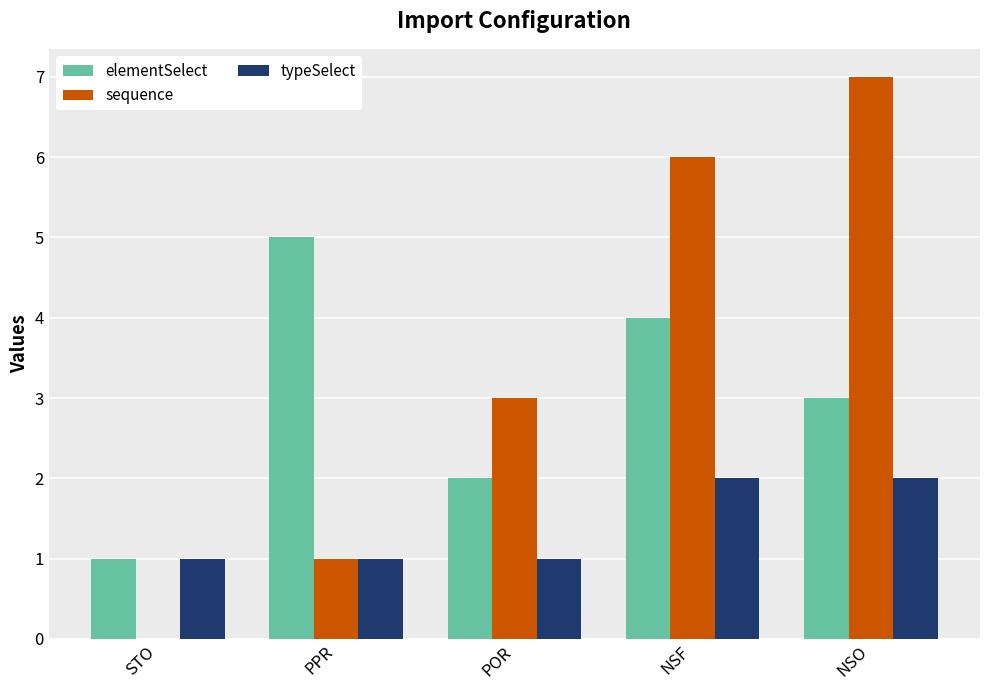

Which series changed the most between POR and NSO?

sequence